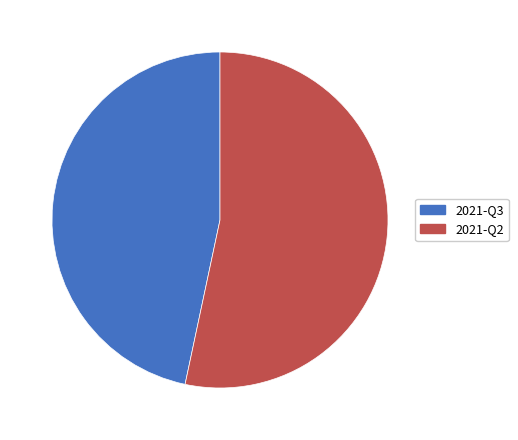

Is it true that 2021-Q2 is 53% of the pie?

True